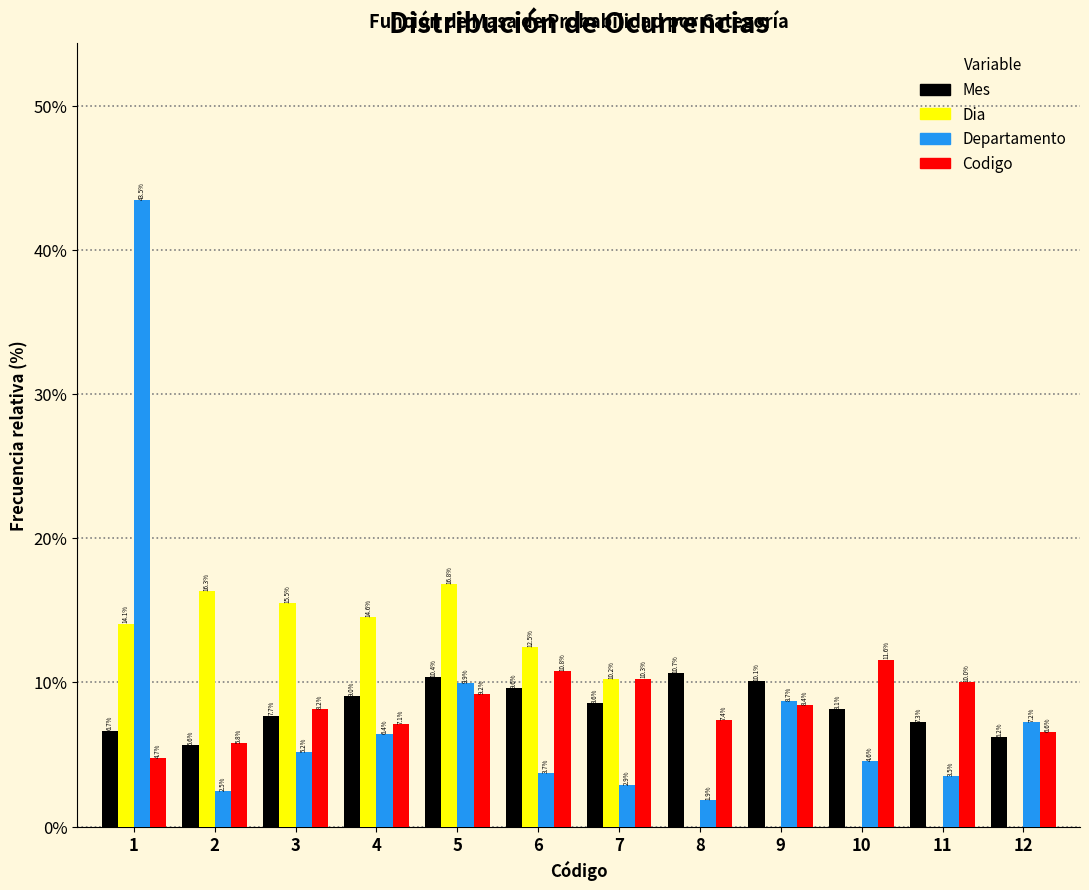

Reading left to right, list all the values displayed in this chart.

Mes: 1=6.7	2=5.6	3=7.7	4=9.0	5=10.4	6=9.6	7=8.6	8=10.7	9=10.1	10=8.1	11=7.3	12=6.2
Dia: 1=14.1	2=16.3	3=15.5	4=14.6	5=16.8	6=12.5	7=10.2	8=0.0	9=0.0	10=0.0	11=0.0	12=0.0
Departamento: 1=43.5	2=2.5	3=5.2	4=6.4	5=9.9	6=3.7	7=2.9	8=1.9	9=8.7	10=4.6	11=3.5	12=7.2
Codigo: 1=4.7	2=5.8	3=8.2	4=7.1	5=9.2	6=10.8	7=10.3	8=7.4	9=8.4	10=11.6	11=10.0	12=6.6